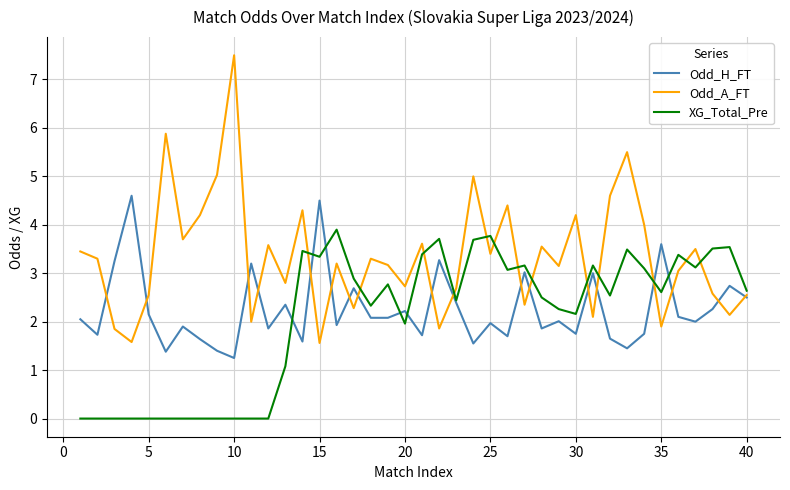

What is the lowest value of the Odd_A_FT series?

1.6